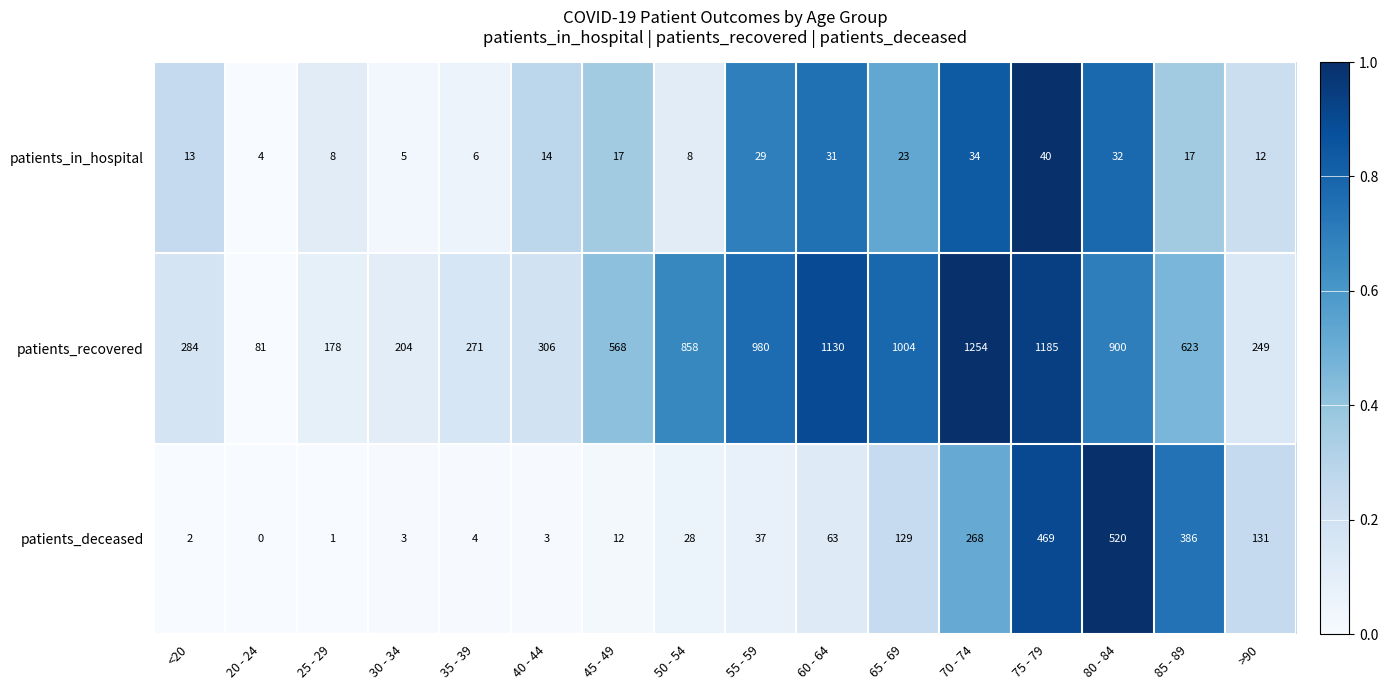

Which series has the widest spread of values?

patients_recovered